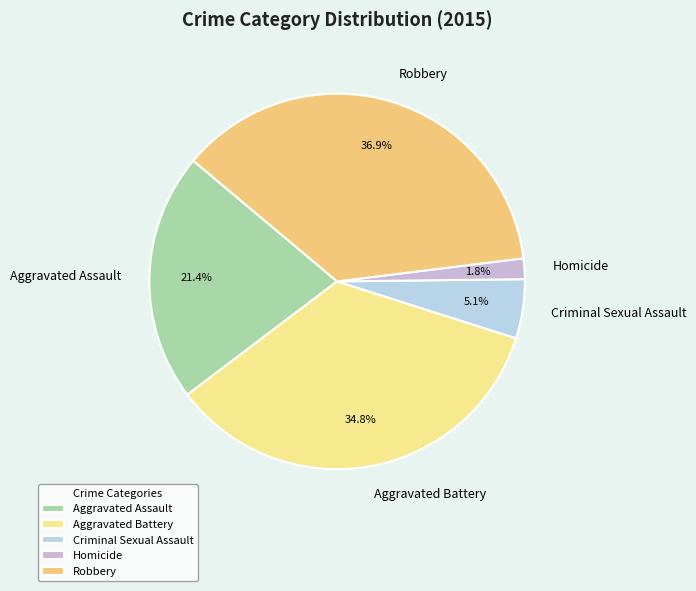

Which slice is the smallest?

Homicide